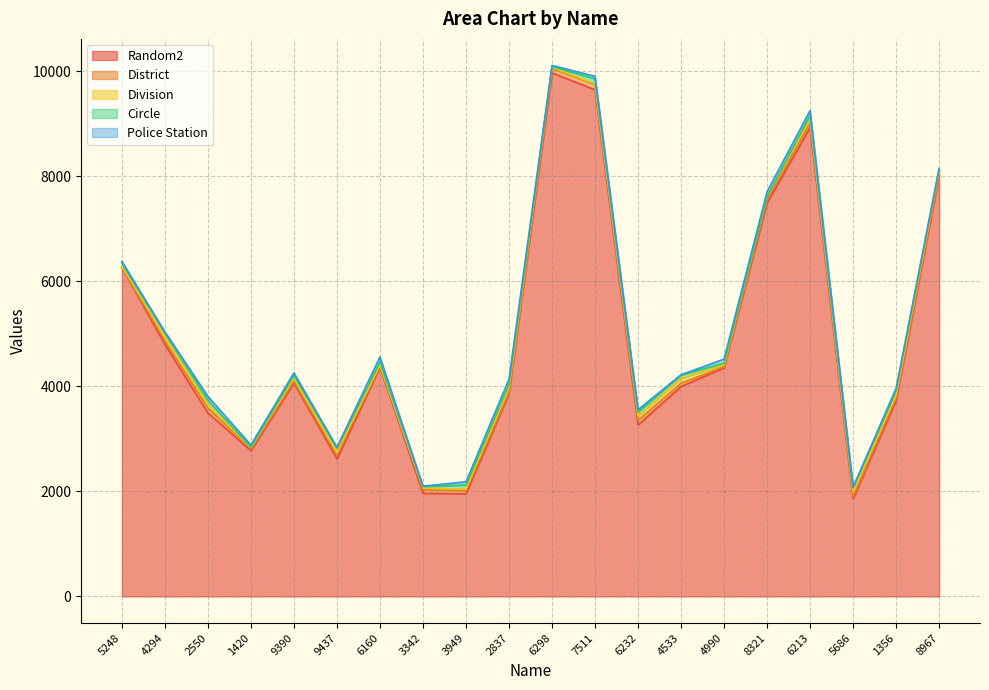

Where does the District series first go above 64?

4294